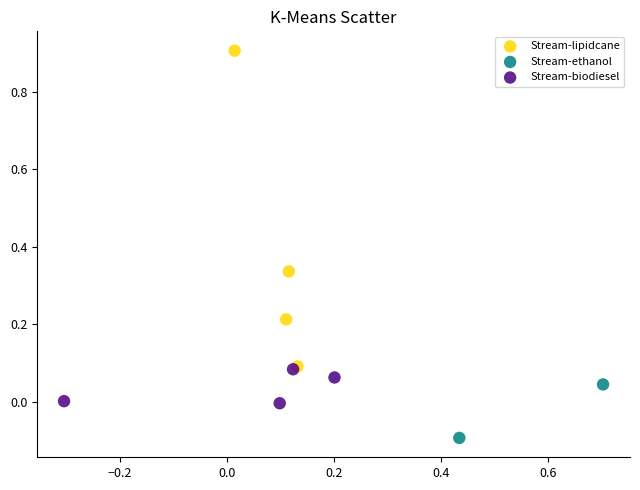

Which series contains the highest Y value?

Stream-lipidcane